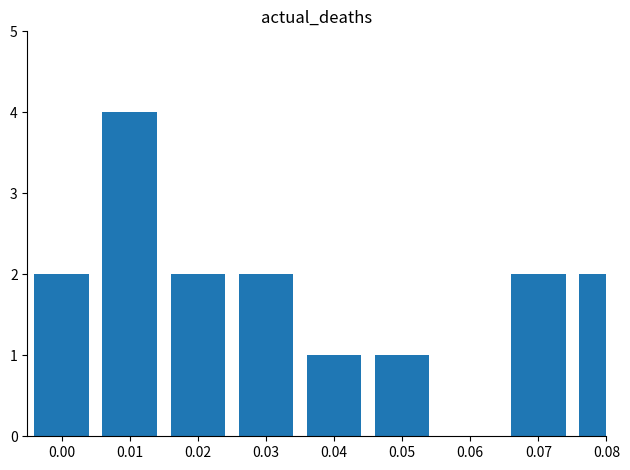

What is the difference between the second highest and second lowest values?

1